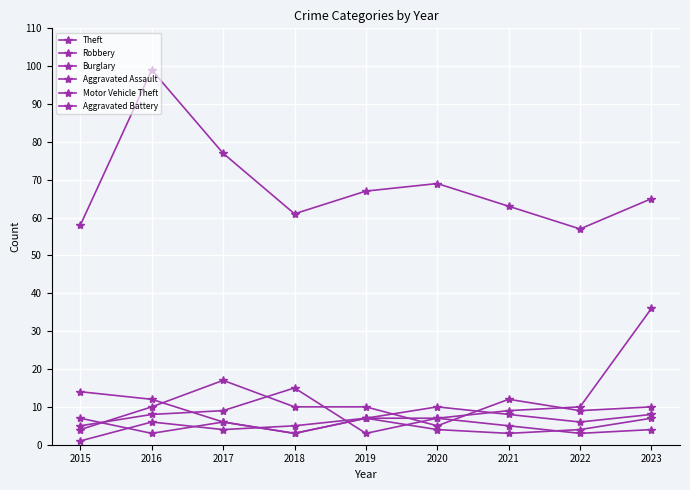

Count the number of data series in this chart.

6